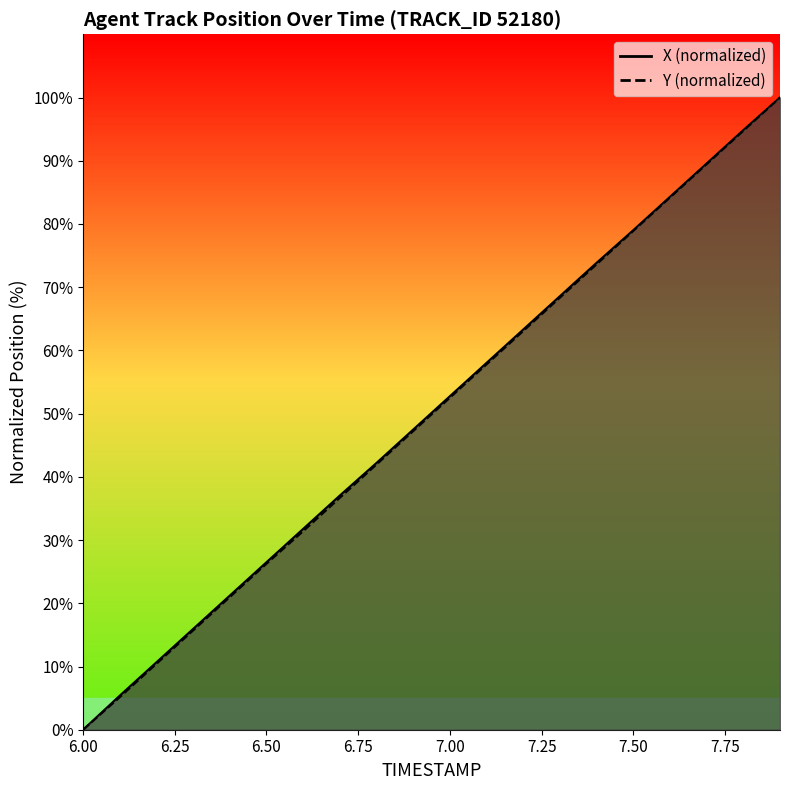

Between 7.00 and 7.75, which series saw the biggest shift?

X